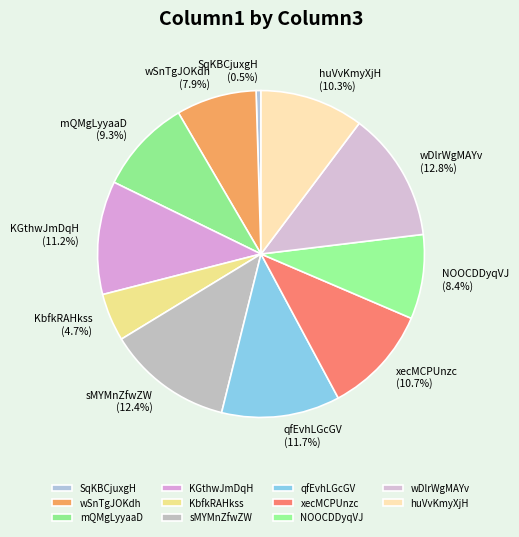

To the nearest percent, what is the difference between the largest and smallest slice percentages?

12%